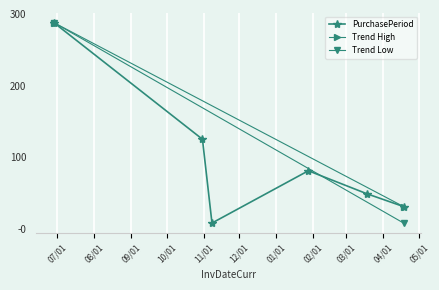

At which label is the value closest to 148?

2016-10-31